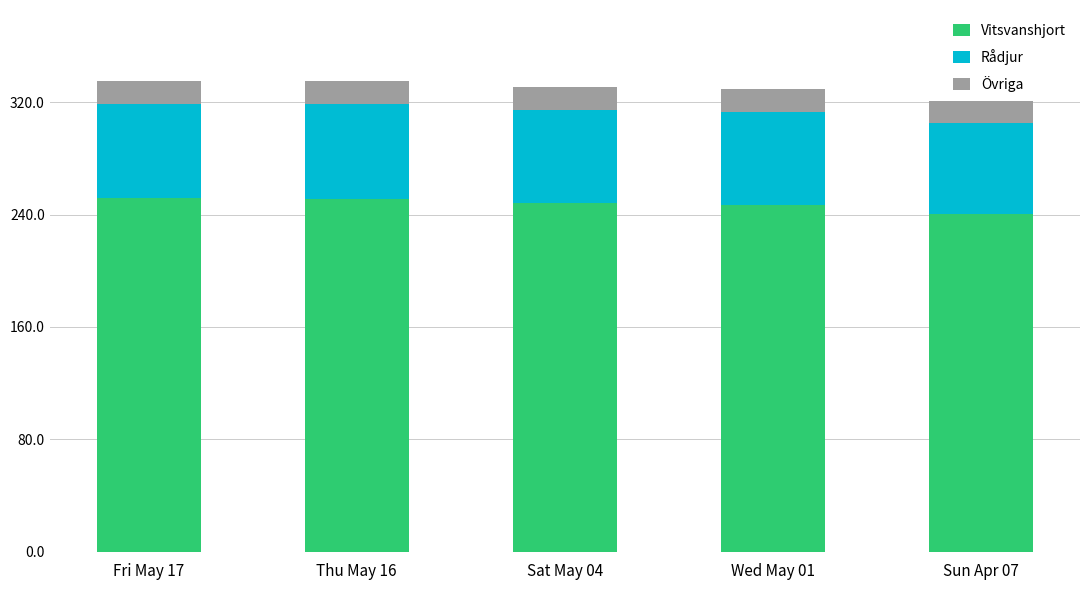

How many series are shown in this chart?

3